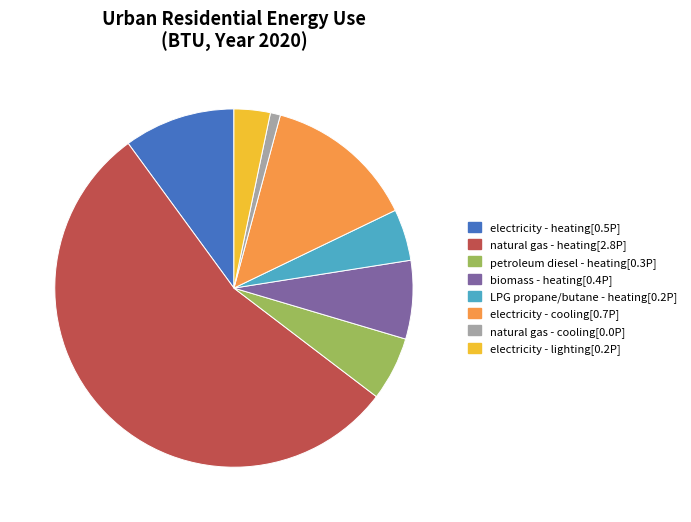

Is natural gas - heating[2.8P] the majority of the pie?

Yes